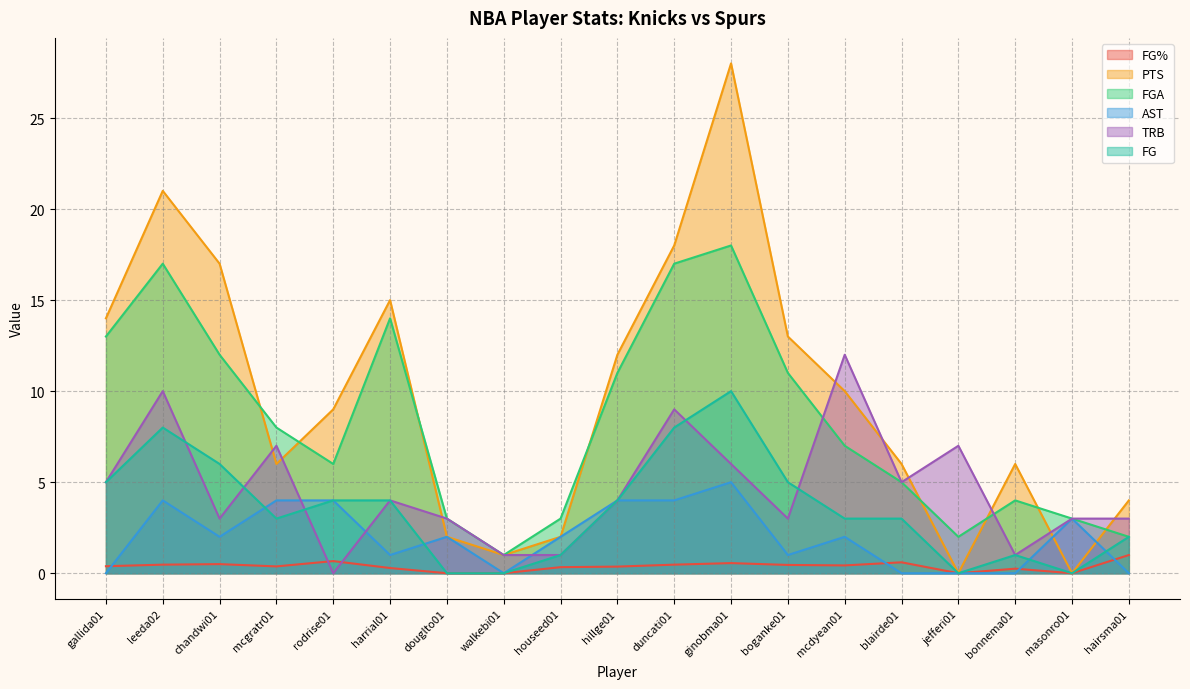

Is the value of FG at duncati01 greater than the value of FGA at mcgratr01?

No